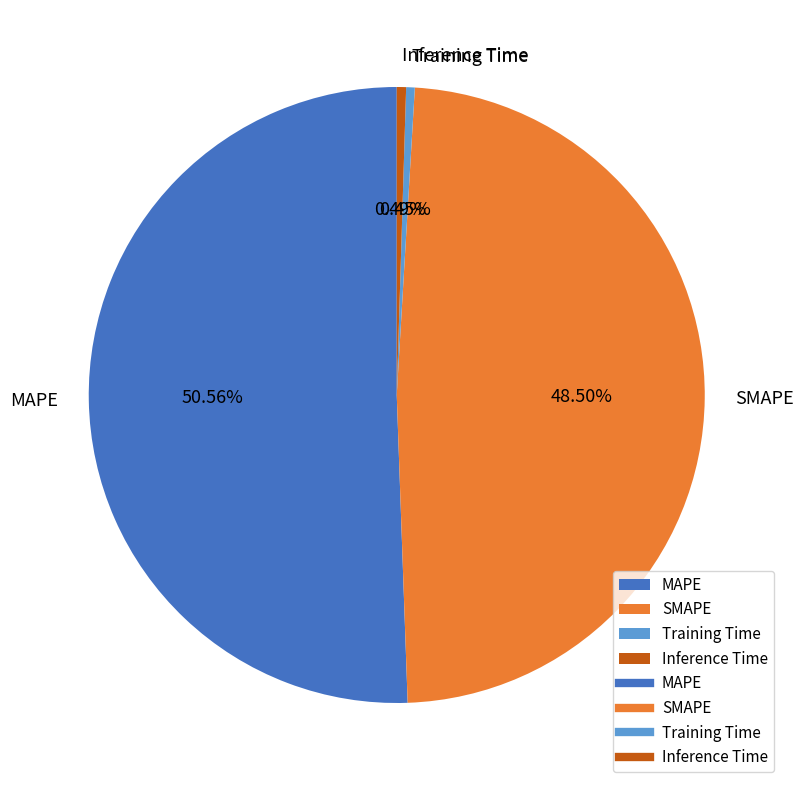

Count the number of slices in the pie.

4